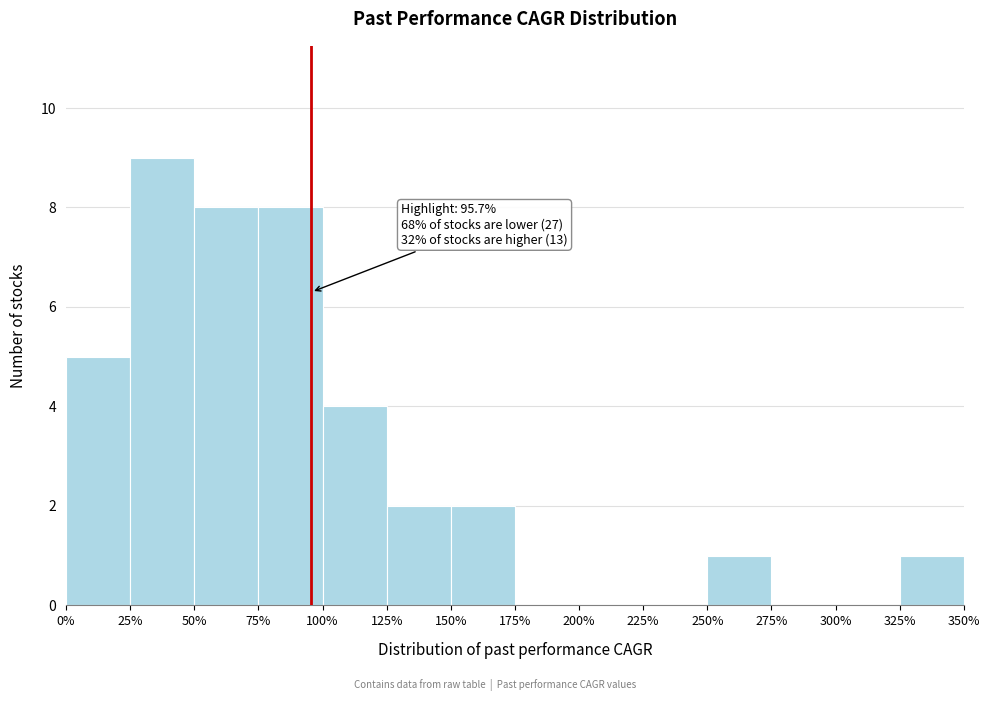

Over which range of the x-axis is the bar tallest?

25% to 50%